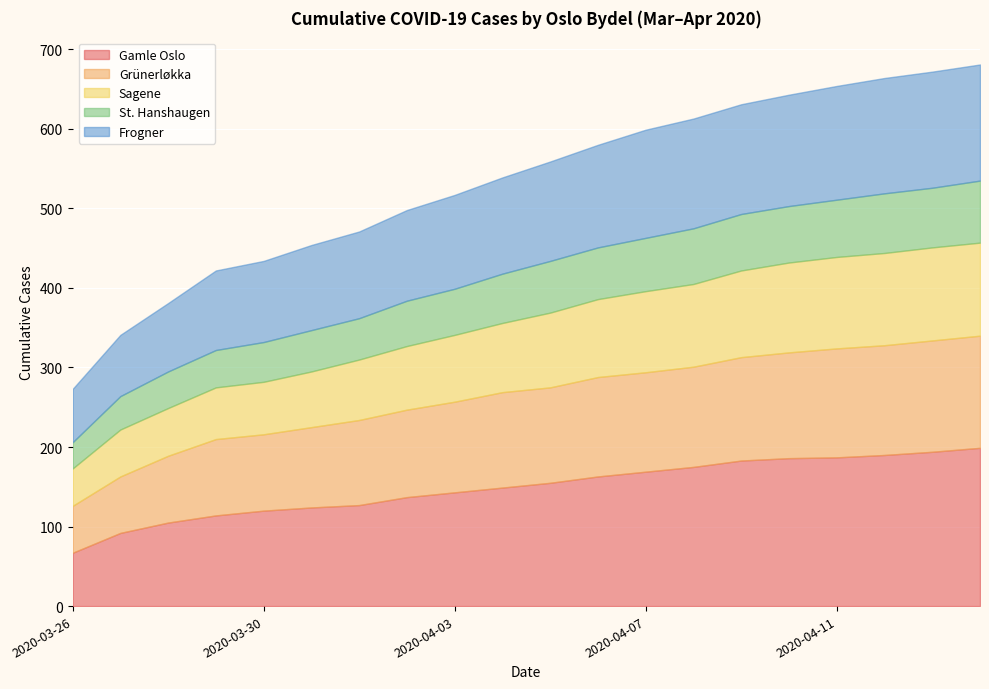

What is the difference between the highest and lowest values at 2020-04-04?

87